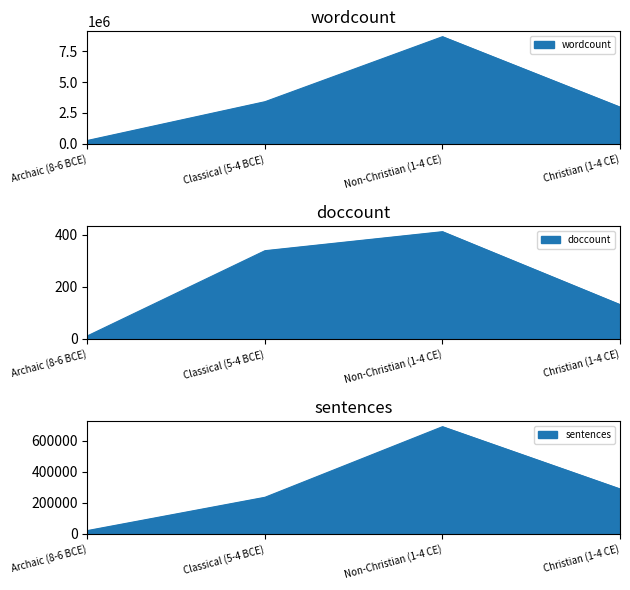

Reading right to left, what are all the values shown in this chart?

wordcount: Christian (1-4 CE)=2975644	Non-Christian (1-4 CE)=8692448	Classical (5-4 BCE)=3411906	Archaic (8-6 BCE)=264919
doccount: Christian (1-4 CE)=131	Non-Christian (1-4 CE)=411	Classical (5-4 BCE)=338	Archaic (8-6 BCE)=11
sentences: Christian (1-4 CE)=288826	Non-Christian (1-4 CE)=690082	Classical (5-4 BCE)=234904	Archaic (8-6 BCE)=20355